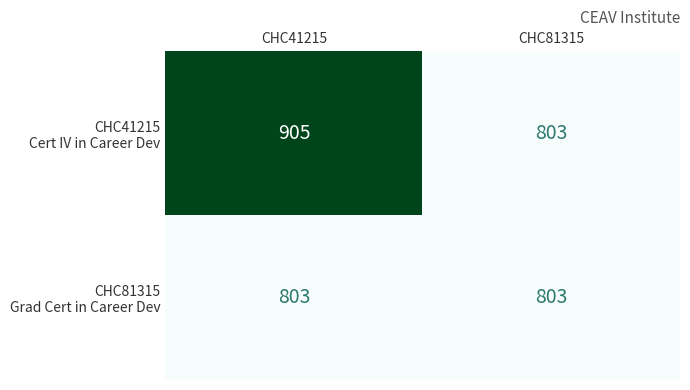

At which category is the sum across all series the highest?

CHC41215